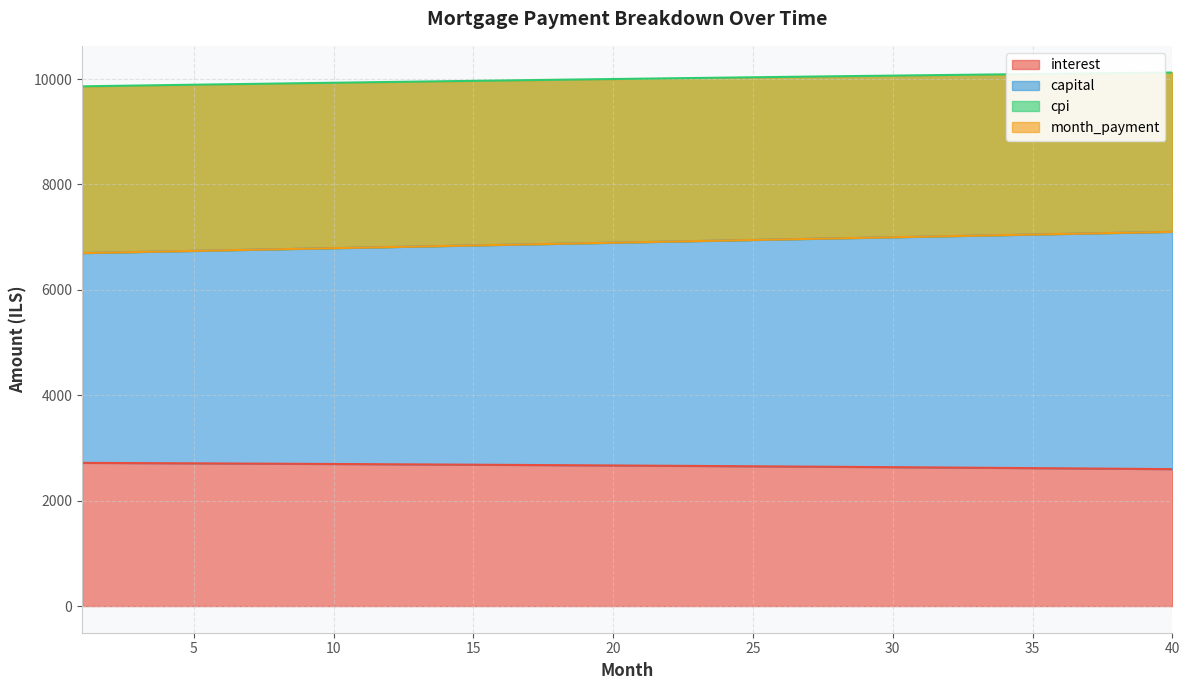

At which category is the sum across all series the highest?

40